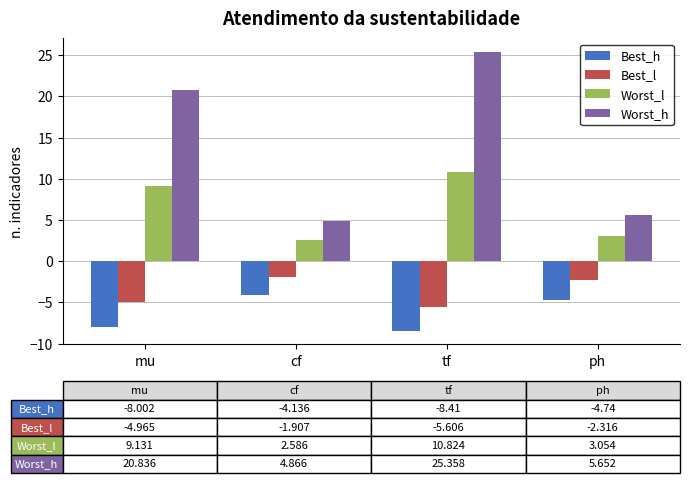

Is the value of Worst_l at mu greater than the value of Best_l at mu?

Yes